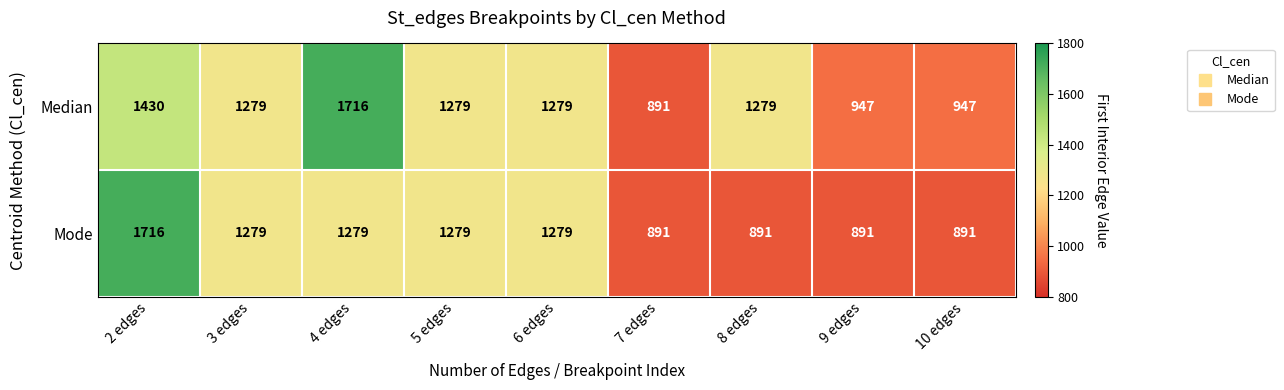

How many Mode values are between 891 and 1279?

8